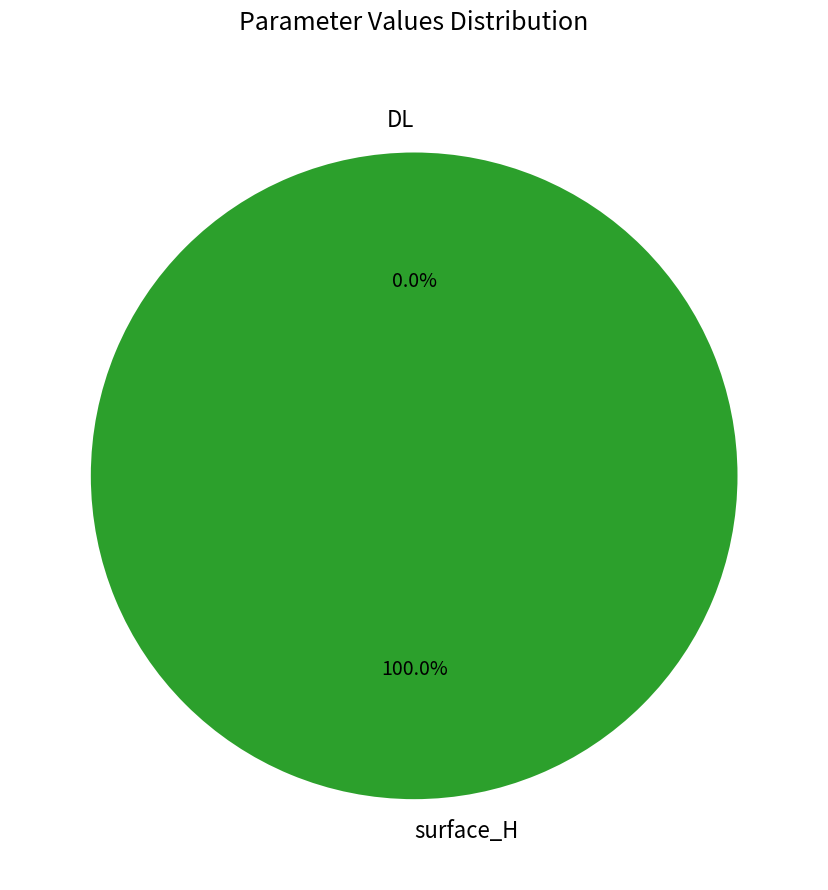

How many slices are in this pie chart?

2